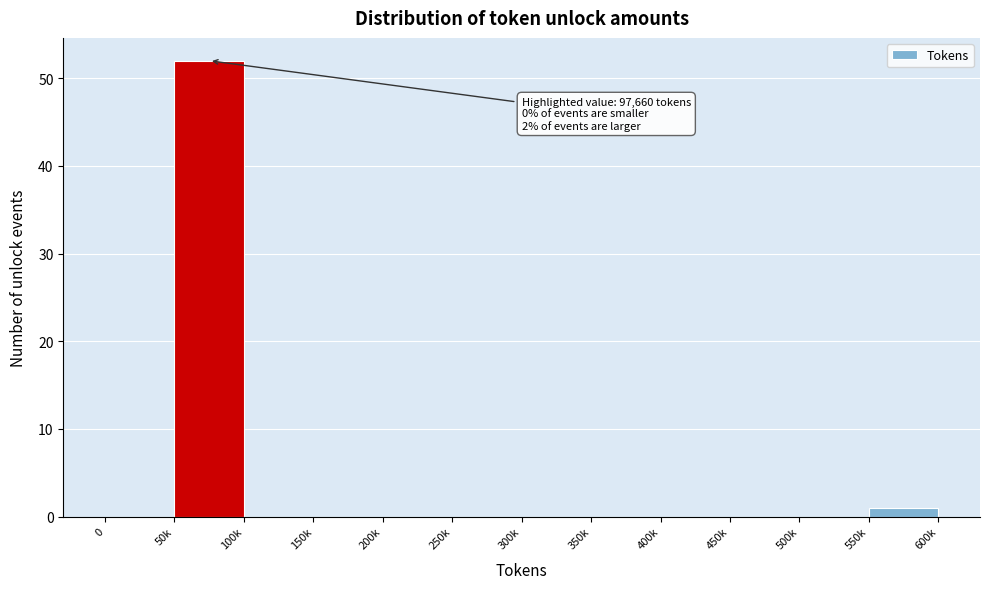

Reading left to right, list all the values displayed in this chart.

0=0	50k=52	100k=0	150k=0	200k=0	250k=0	300k=0	350k=0	400k=0	450k=0	500k=0	550k=1